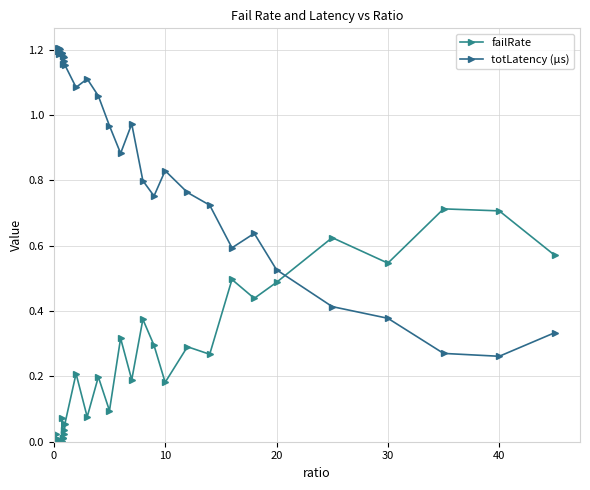

Reading left to right, extract all data points from this chart.

failRate: 0.0	0.0	0.0	0.0	0.0	0.0	0.0	0.0	0.0	0.0	0.0	0.0	0.0	0.0	0.0	0.1	0.0	0.0	0.0	0.0	0.1	0.2	0.1	0.2	0.1	0.3	0.2	0.4	0.3	0.2	0.3	0.3	0.5	0.4	0.5	0.6	0.5	0.7	0.7	0.6
totLatency (µs): 1.2	1.2	1.2	1.2	1.2	1.2	1.2	1.2	1.2	1.2	1.2	1.2	1.2	1.2	1.2	1.2	1.2	1.2	1.2	1.2	1.2	1.1	1.1	1.1	1.0	0.9	1.0	0.8	0.8	0.8	0.8	0.7	0.6	0.6	0.5	0.4	0.4	0.3	0.3	0.3